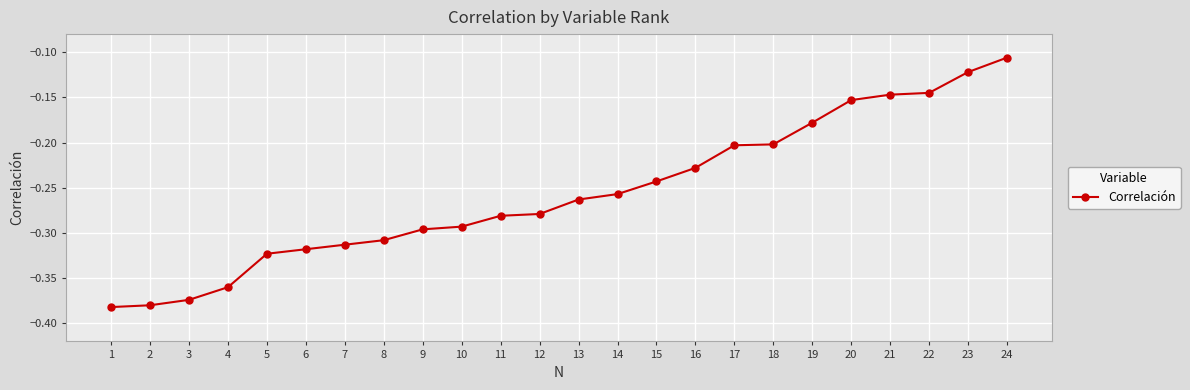

Which category has the highest value across all series?

24